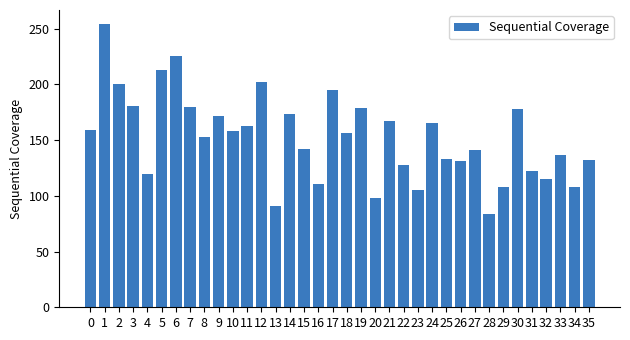

What is the change in value from 2 to 9?

-28